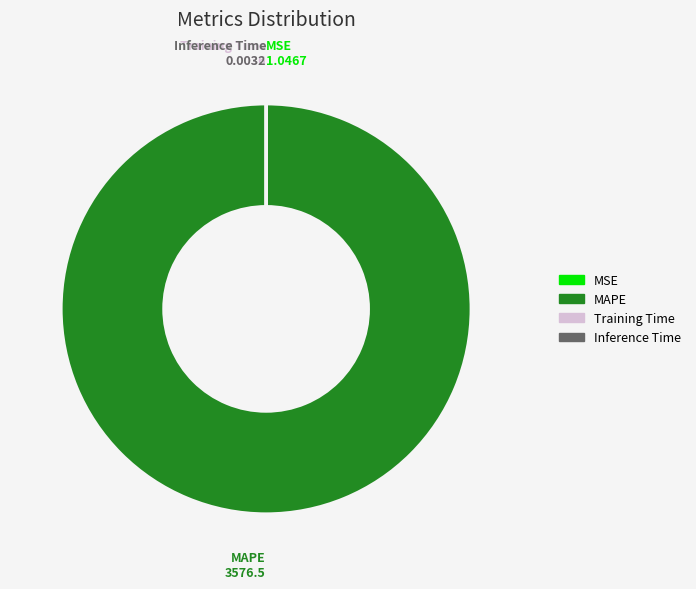

Is it true that MAPE is 92% of the pie?

False